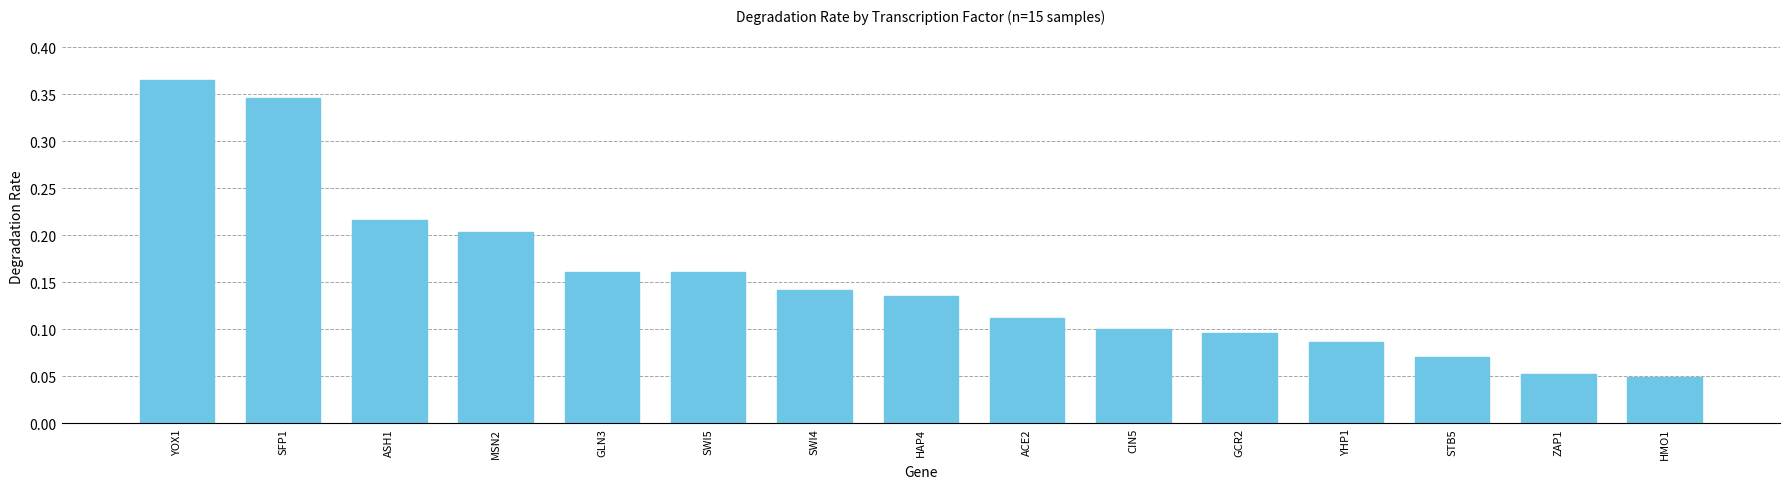

Between CIN5 and HAP4, which is larger?

HAP4